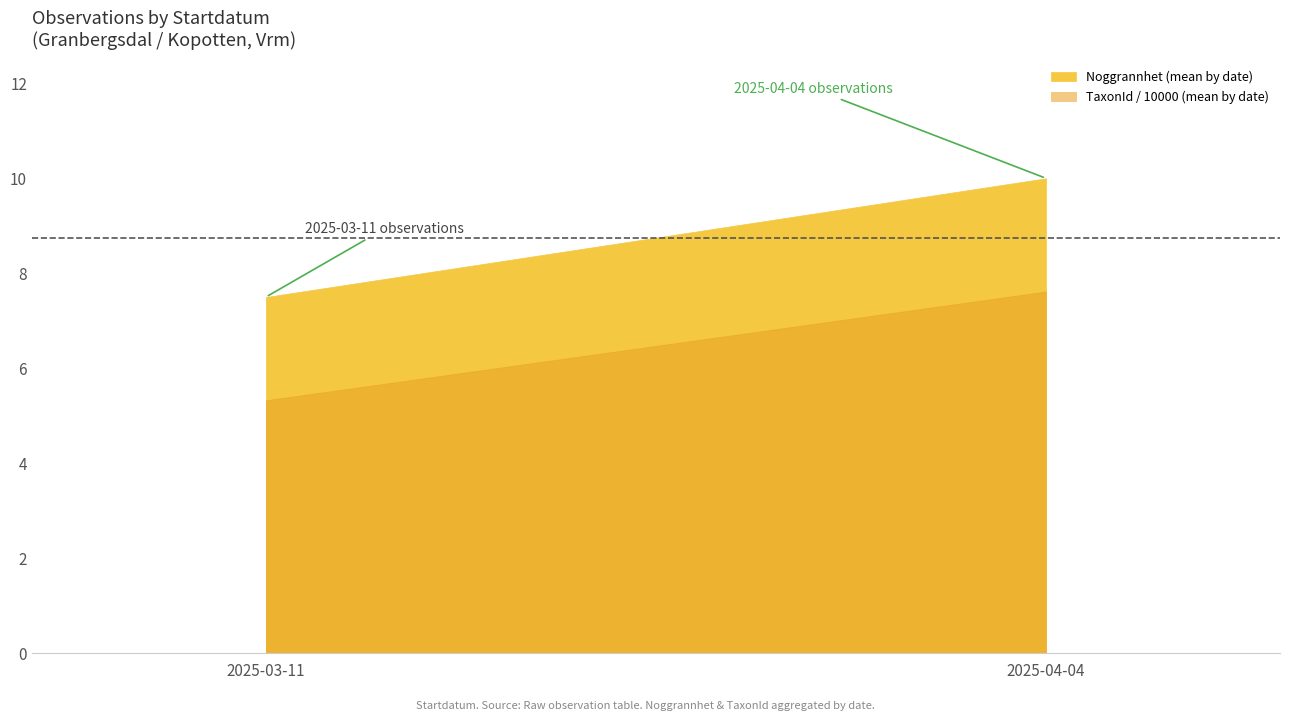

How many lines are shown in the chart?

1